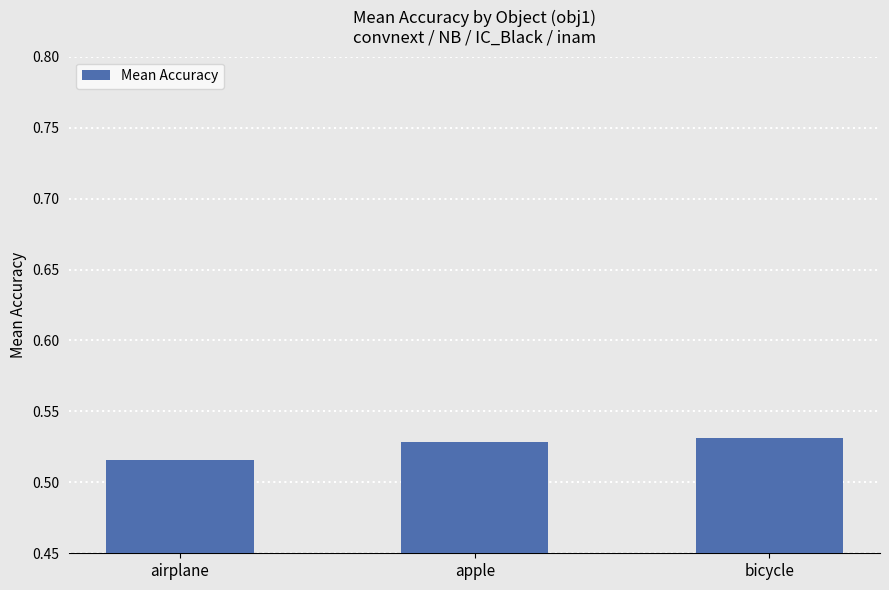

How many values are between 0 and 1?

3